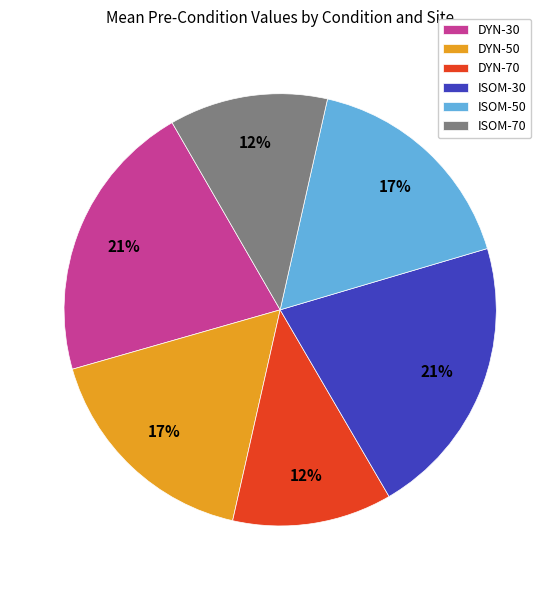

To the nearest percent, what is the difference between the largest and smallest slice percentages?

9%